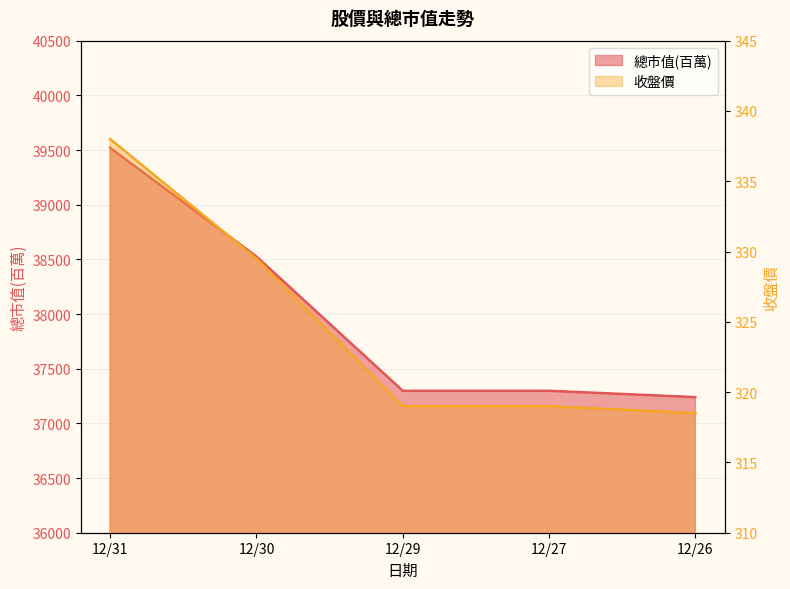

What is the value of the 收盤價 point at the 5th from the left?

318.5